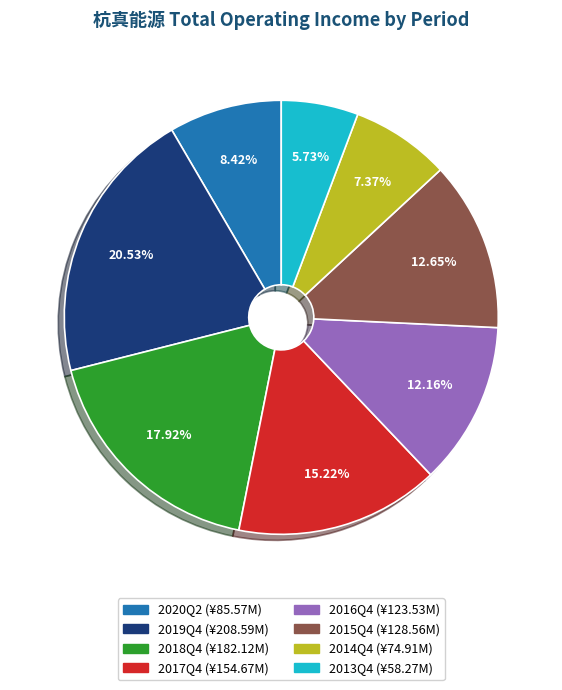

What percentage is the 2015Q4 slice, to the nearest percent?

13%